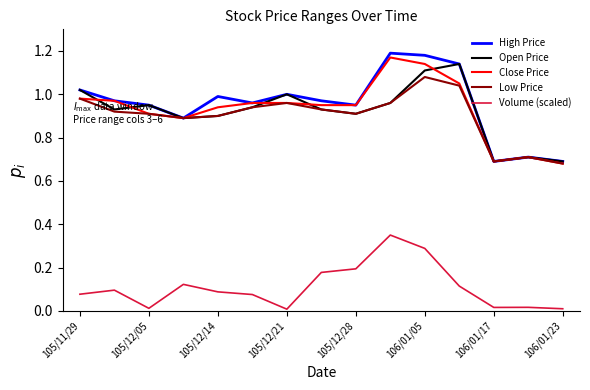

True or false: Close Price and Volume (scaled) intersect in this chart.

False